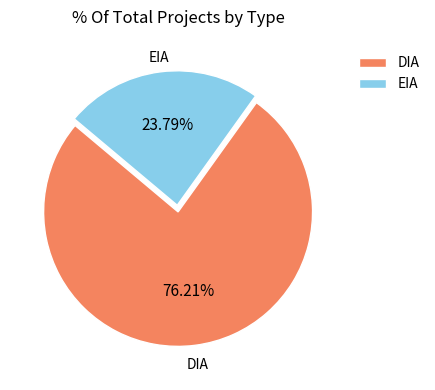

Count the number of slices in the pie.

2